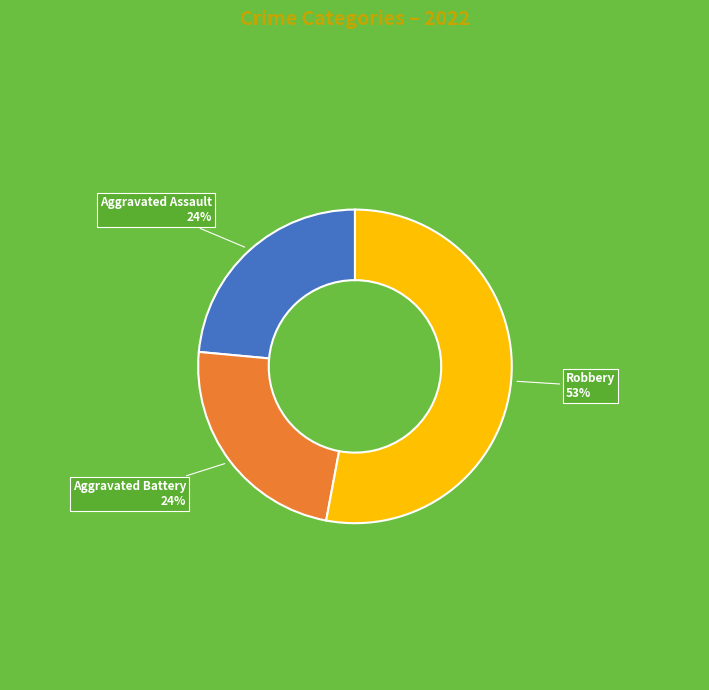

To the nearest percent, what is the average slice percentage?

33%